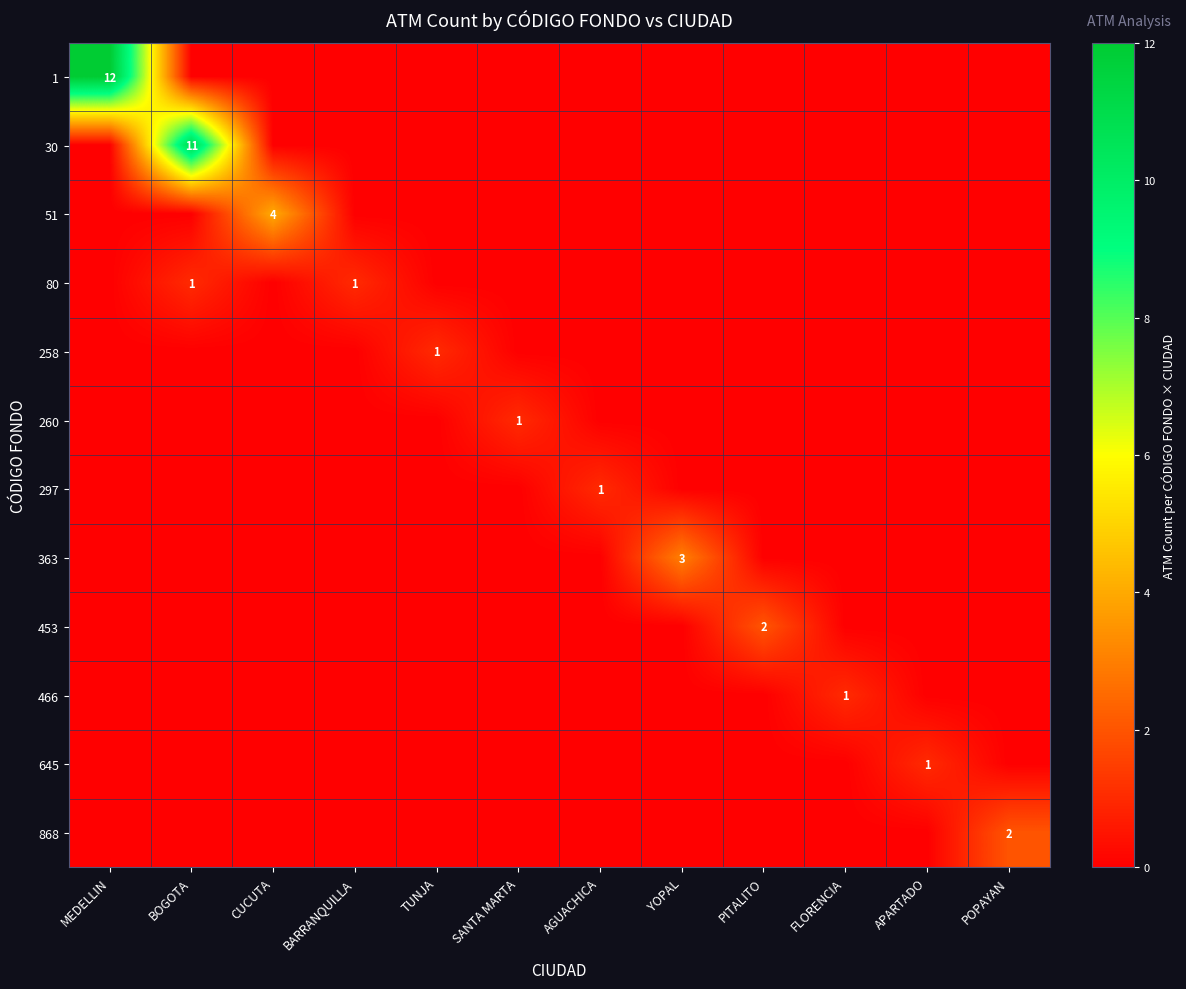

What is the total value across all series at PITALITO?

2